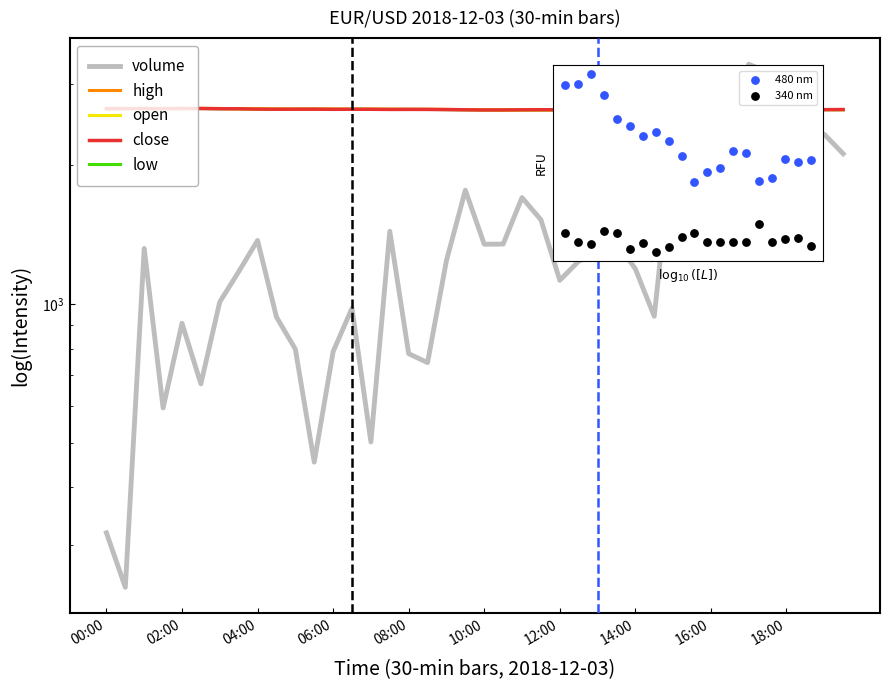

Which series has the largest Y range (max minus min)?

volume